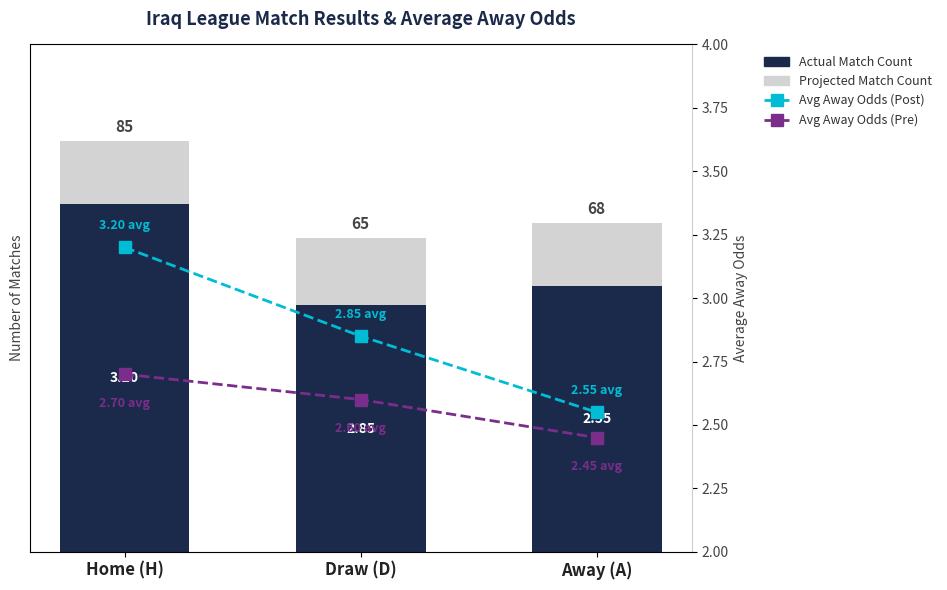

How many data points in Actual Match Count are above 55?

1